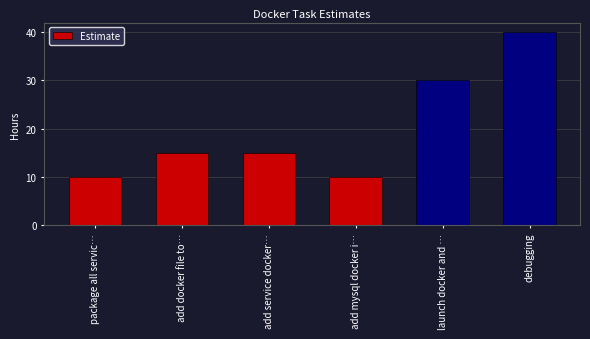

Reading left to right, what are all the values shown in this chart?

10	15	15	10	30	40